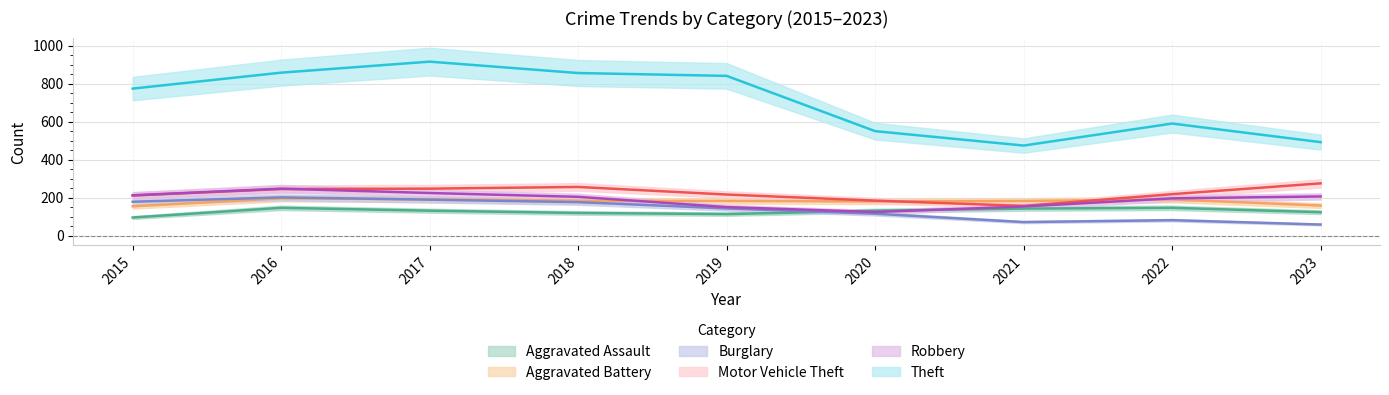

At how many categories does at least one series exceed 183?

9